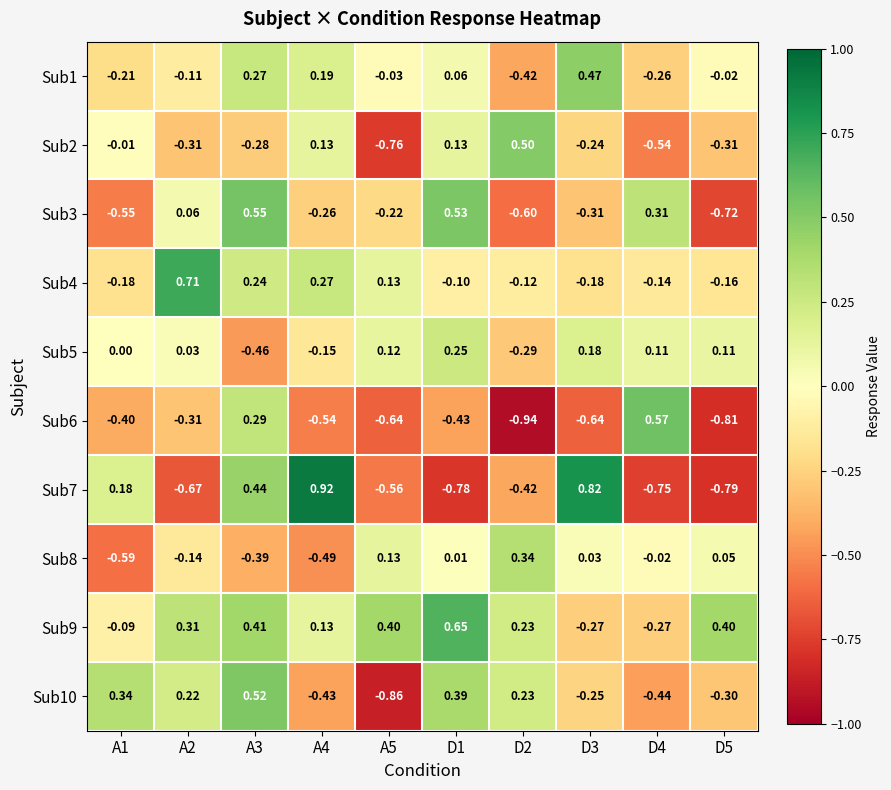

Count the number of data series in this chart.

10